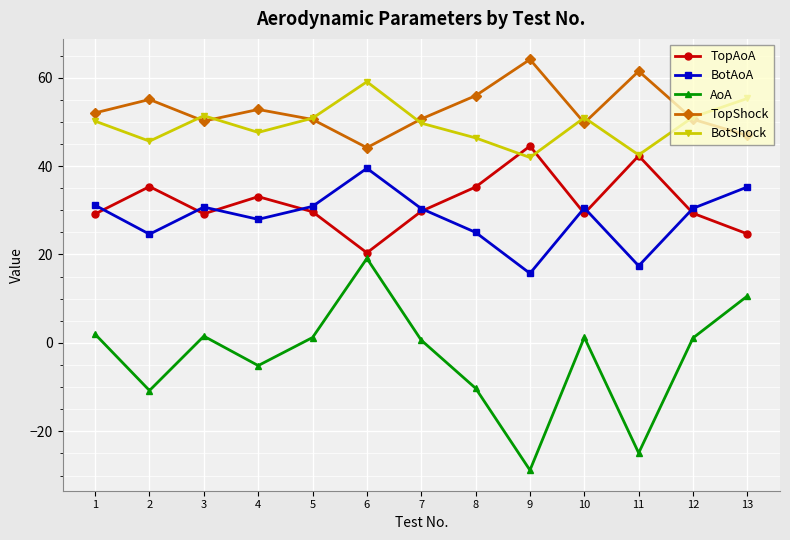

True or false: TopAoA has a value of 20.4 at 6.

True